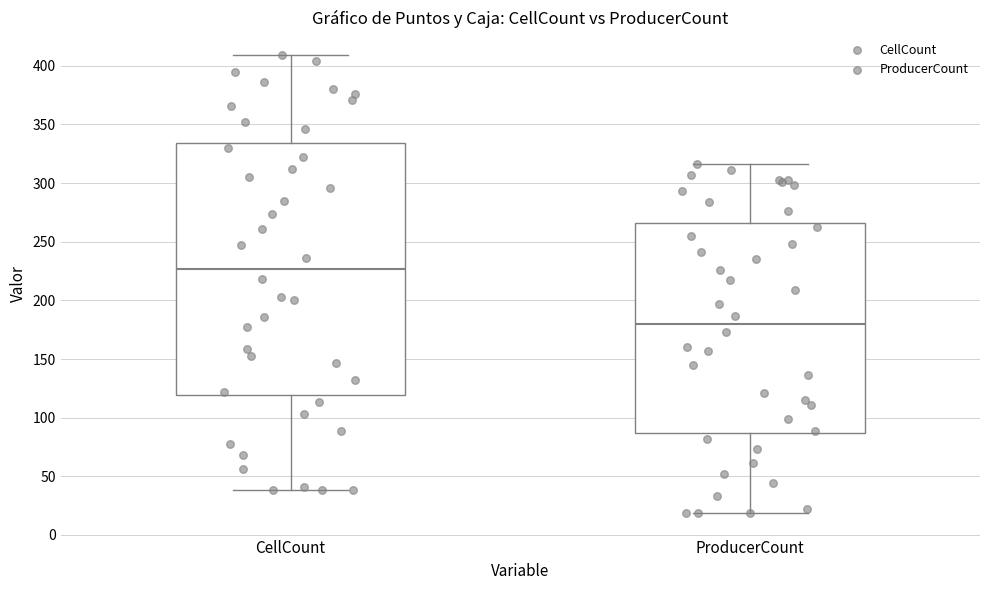

Reading left to right, transcribe this box plot: for each box, give where its median line is, the range the box spans, and where its two whiskers end, as read against the y-axis. The values are not printed on the chart, so give them approximately, as read against the axis.

CellCount: median 225, box 120 to 335, whiskers 40 to 410
ProducerCount: median 180, box 85 to 265, whiskers 20 to 315